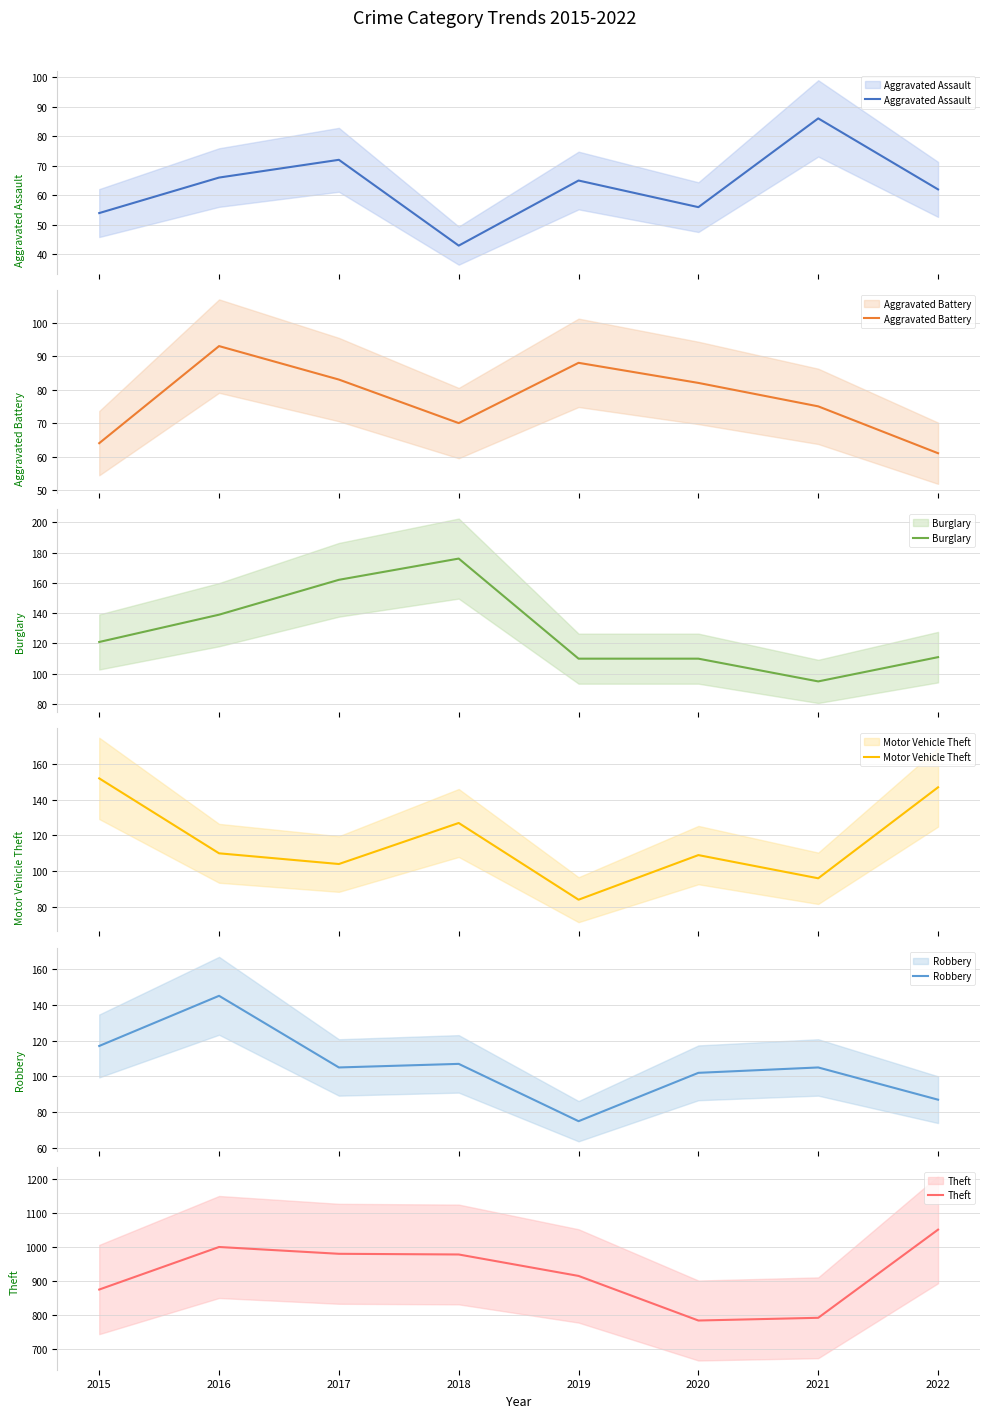

Which category has the lowest value in the Robbery series?

2019